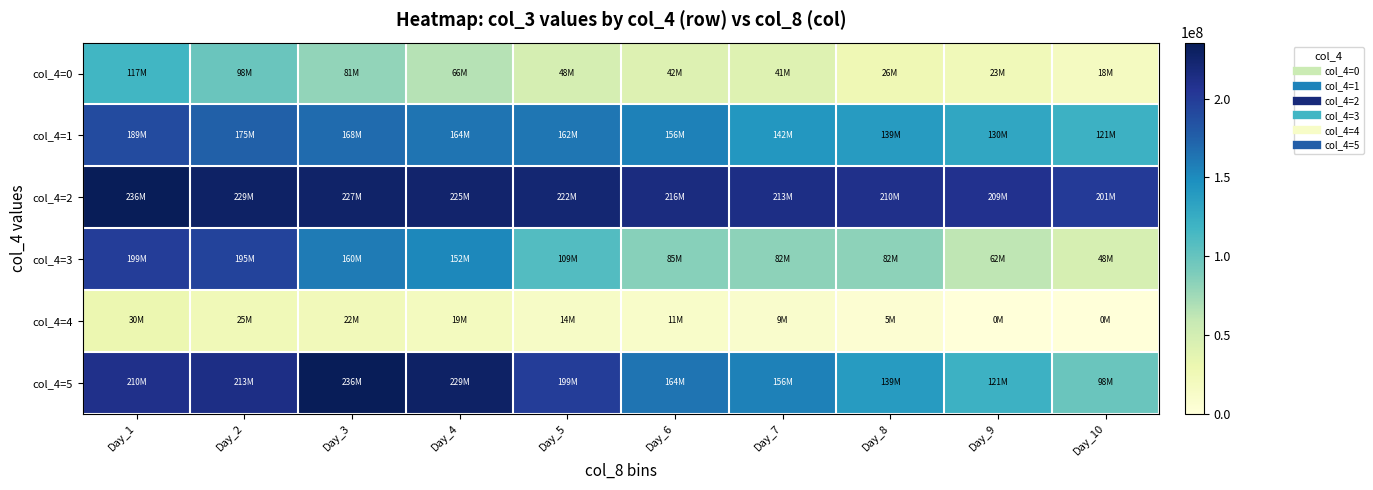

Which has a higher value, Day_1 or Day_8?

Day_1